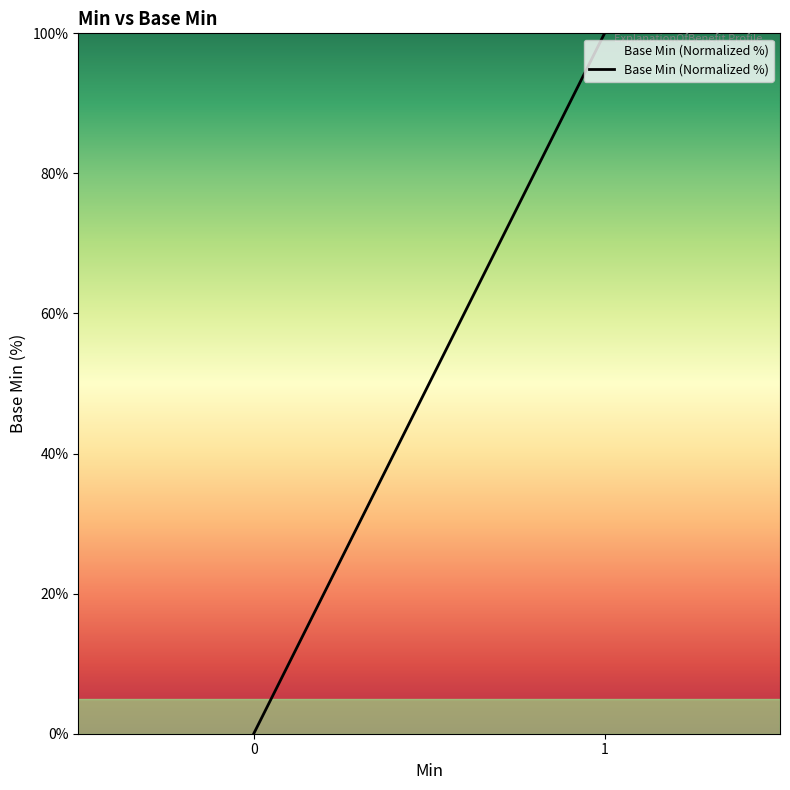

List the labels in order of value, largest first.

1, 0